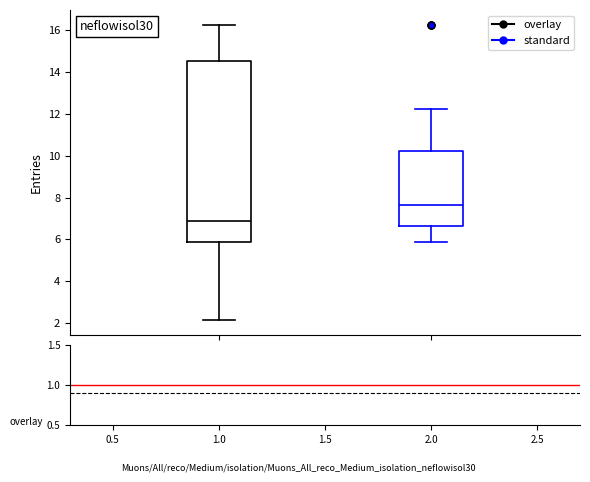

Reading left to right, transcribe this box plot: for each box, give where its median line is, the range the box spans, and where its two whiskers end, as read against the y-axis. The values are not printed on the chart, so give them approximately, as read against the axis.

overlay: median 6.8, box 5.8 to 14.6, whiskers 2.2 to 16.2
standard: median 7.6, box 6.6 to 10.2, whiskers 5.8 to 12.2